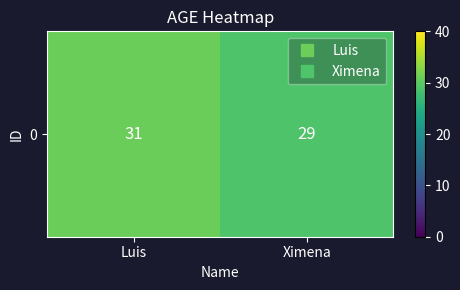

Read the value at Ximena.

29